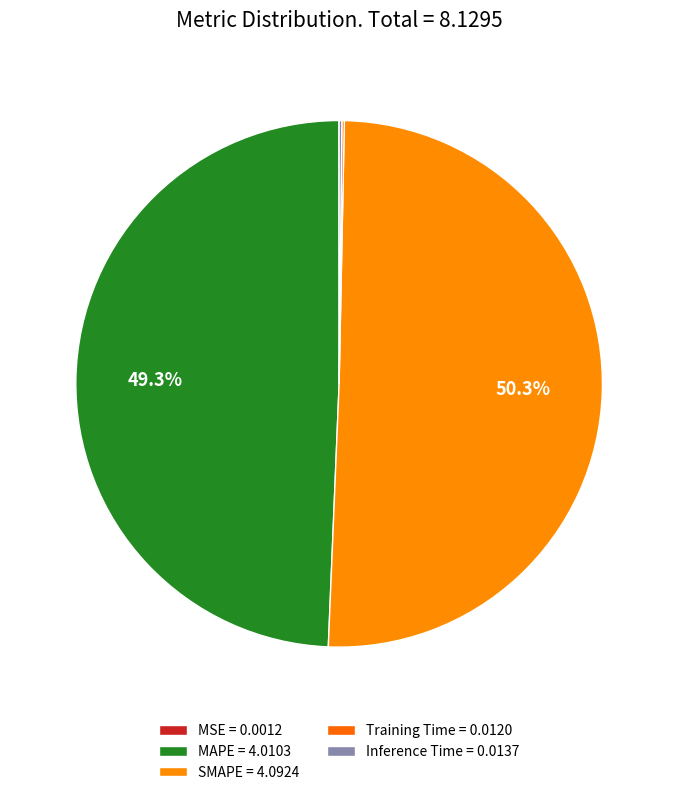

Which category has the biggest portion of the pie?

SMAPE